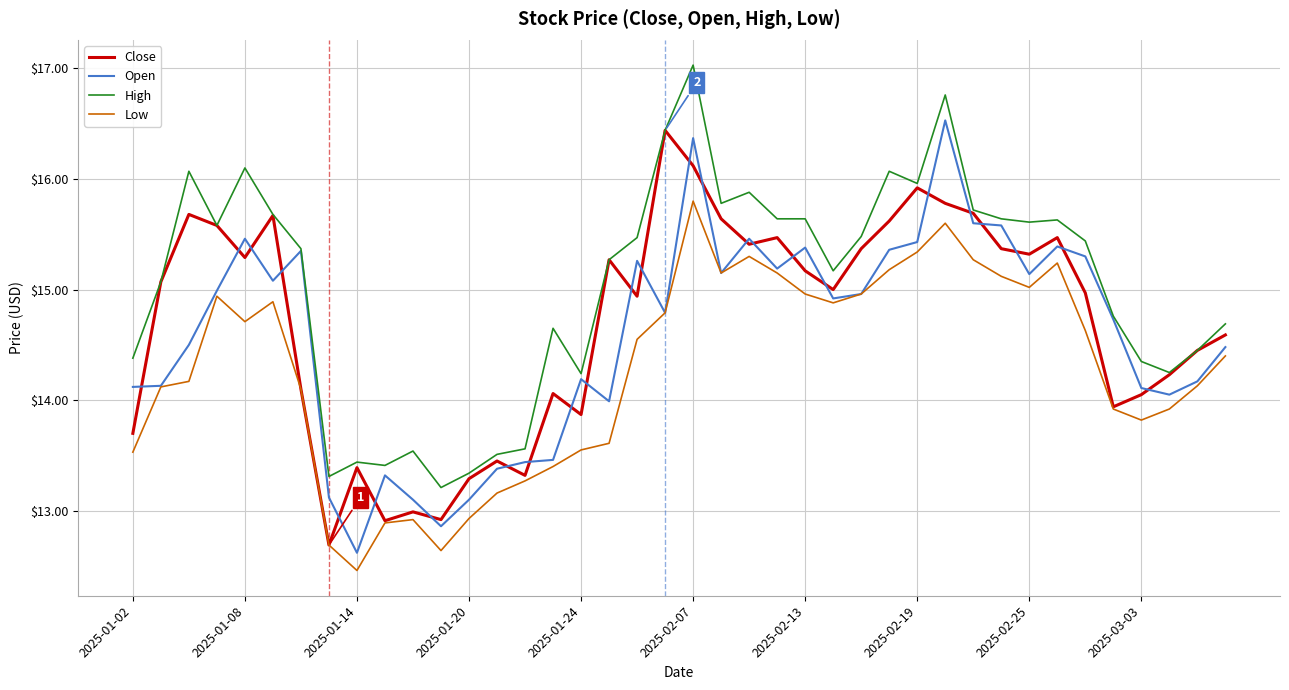

What is the maximum value for Low?

15.8